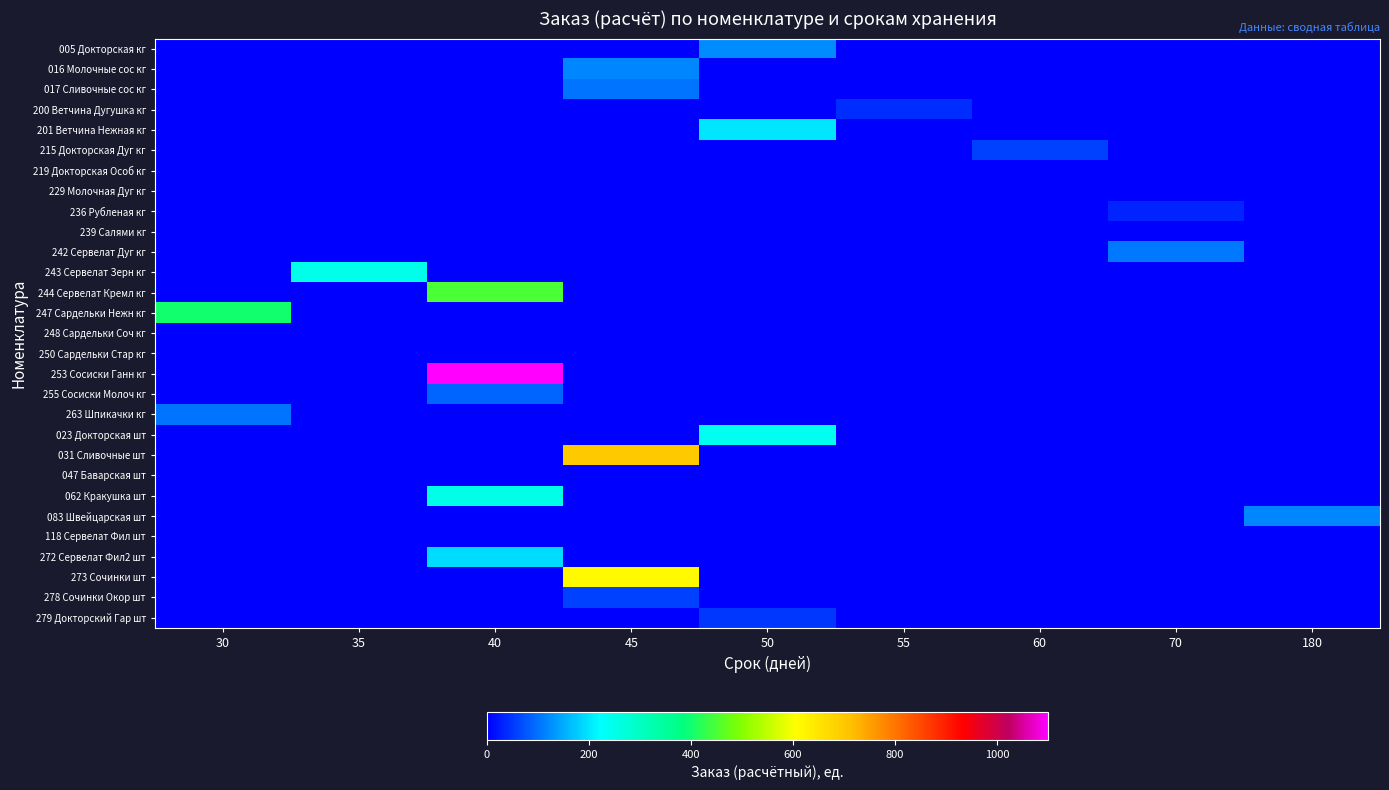

At 30, list the series in order from smallest to largest.

005 Докторская кг, 016 Молочные сос кг, 017 Сливочные сос кг, 200 Ветчина Дугушка кг, 201 Ветчина Нежная кг, 215 Докторская Дуг кг, 219 Докторская Особ кг, 229 Молочная Дуг кг, 236 Рубленая кг, 239 Салями кг, 242 Сервелат Дуг кг, 243 Сервелат Зерн кг, 244 Сервелат Кремл кг, 248 Сардельки Соч кг, 250 Сардельки Стар кг, 253 Сосиски Ганн кг, 255 Сосиски Молоч кг, 023 Докторская шт, 031 Сливочные шт, 047 Баварская шт, 062 Кракушка шт, 083 Швейцарская шт, 118 Сервелат Фил шт, 272 Сервелат Фил2 шт, 273 Сочинки шт, 278 Сочинки Окор шт, 279 Докторский Гар шт, 263 Шпикачки кг, 247 Сардельки Нежн кг